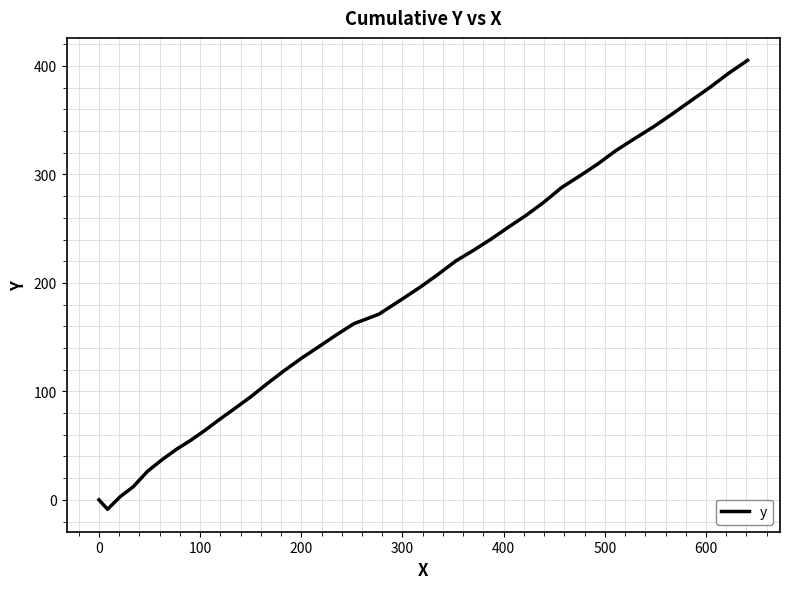

What is the maximum value shown in the chart?

405.2